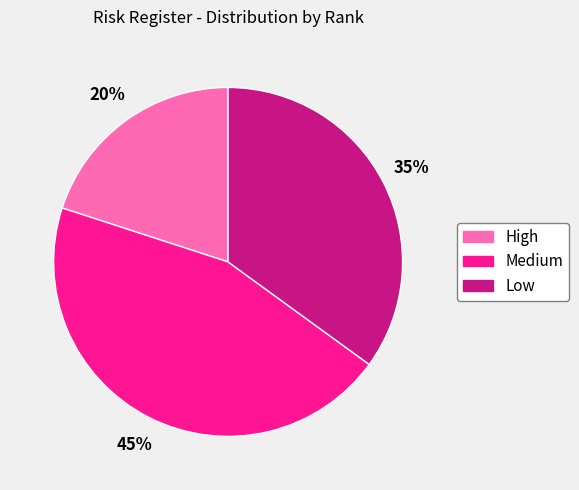

How many slices are in this pie chart?

3